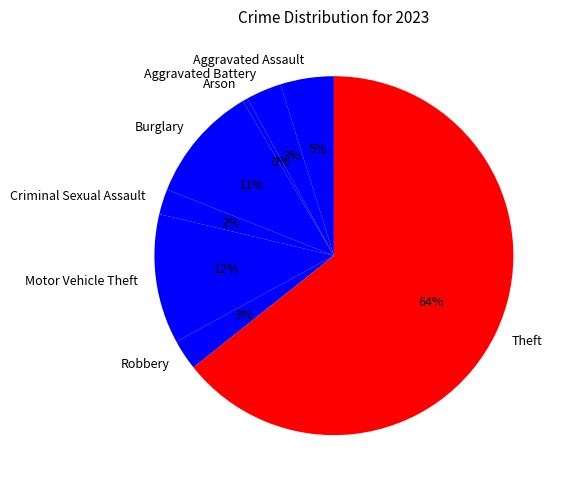

Which category has the smallest portion of the pie?

Arson